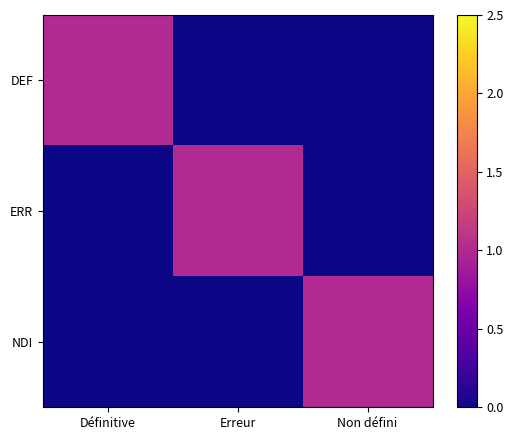

What is the total value across all series at Non défini?

1